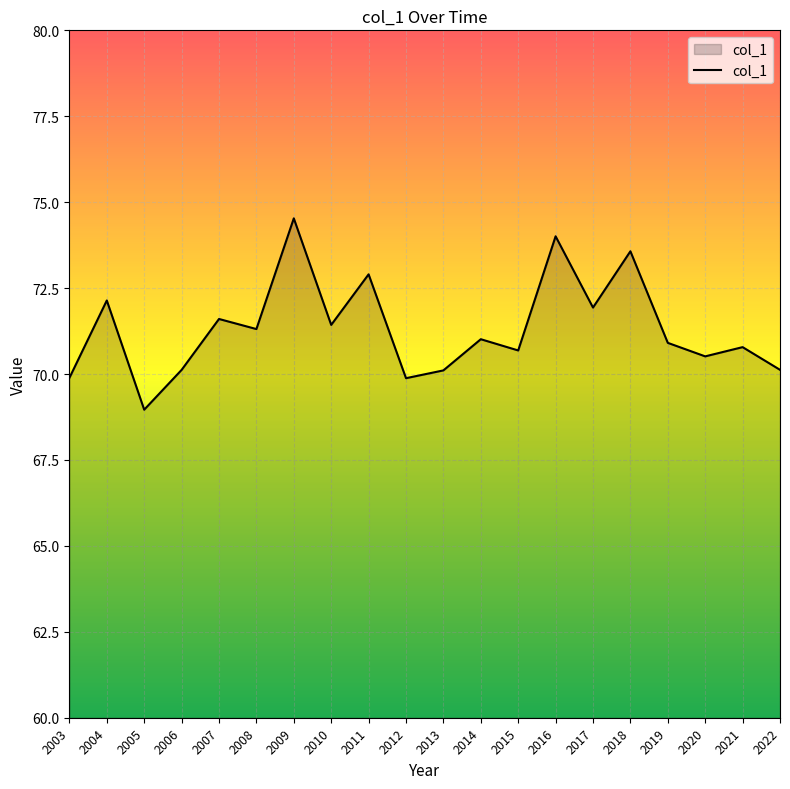

Where does the data first go above 71?

2004